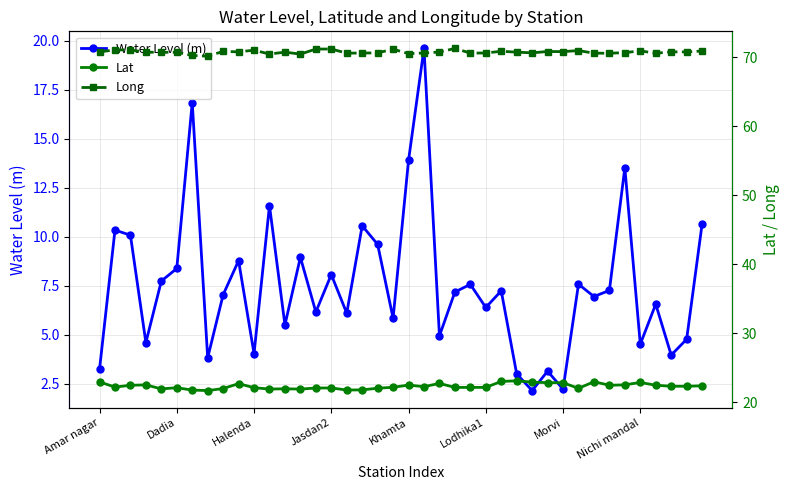

What is the lowest value of the Lat series?

21.7